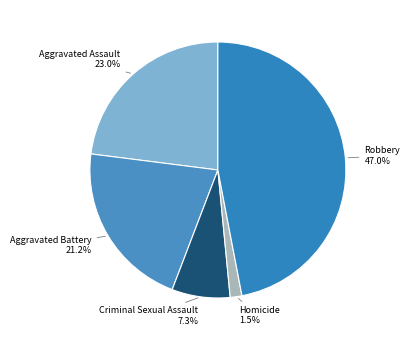

To the nearest percent, what portion does Criminal Sexual Assault represent?

7%